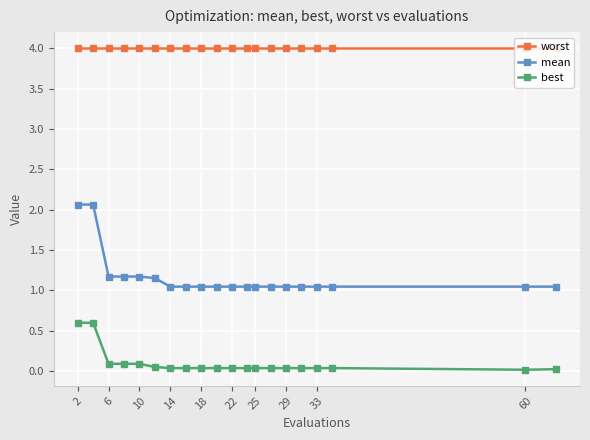

What is the value of the worst point at the 11th from the left?

4.0